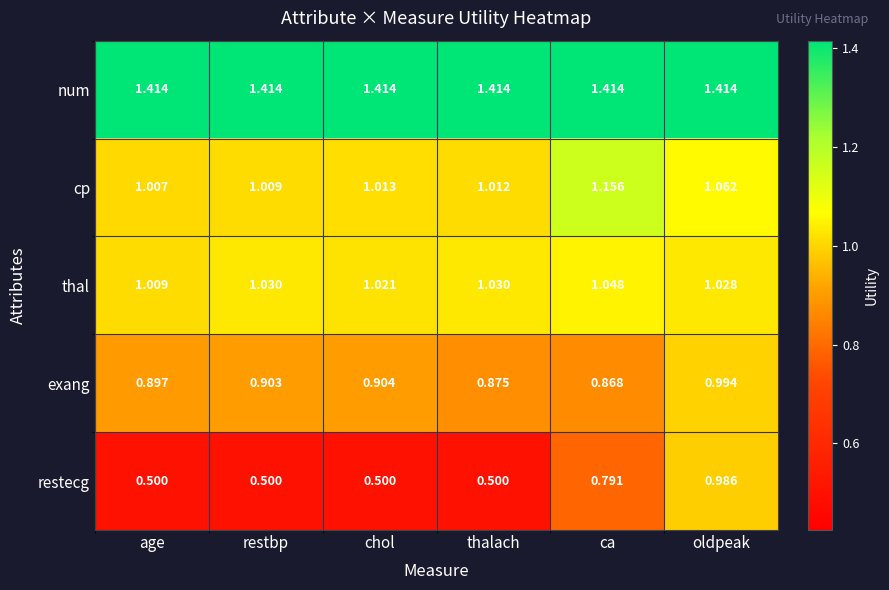

Which series has the largest total across all categories?

num